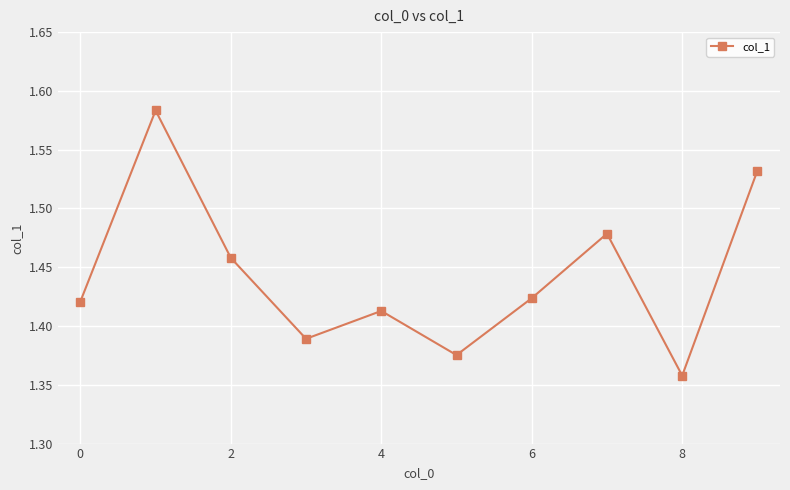

How many interior local peaks (higher than both neighbors) does the data have?

3